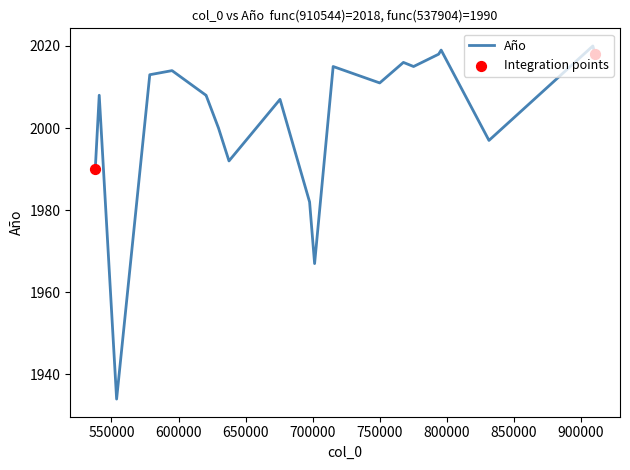

What is the ratio of the value at 553821 to the value at 775258?

1.0